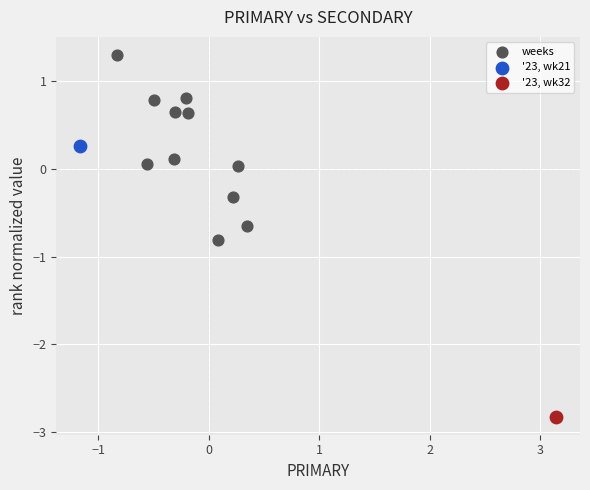

What are all the series names shown in the legend?

weeks, '23, wk21, '23, wk32